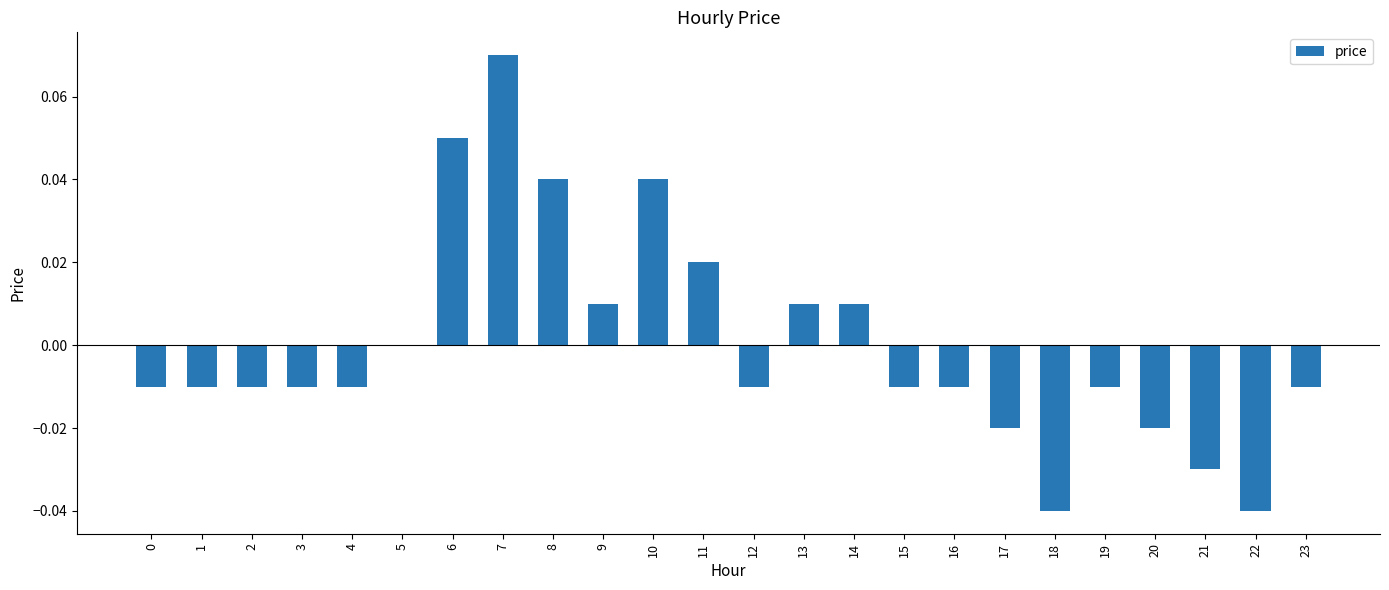

Which category has the highest value across all series?

7